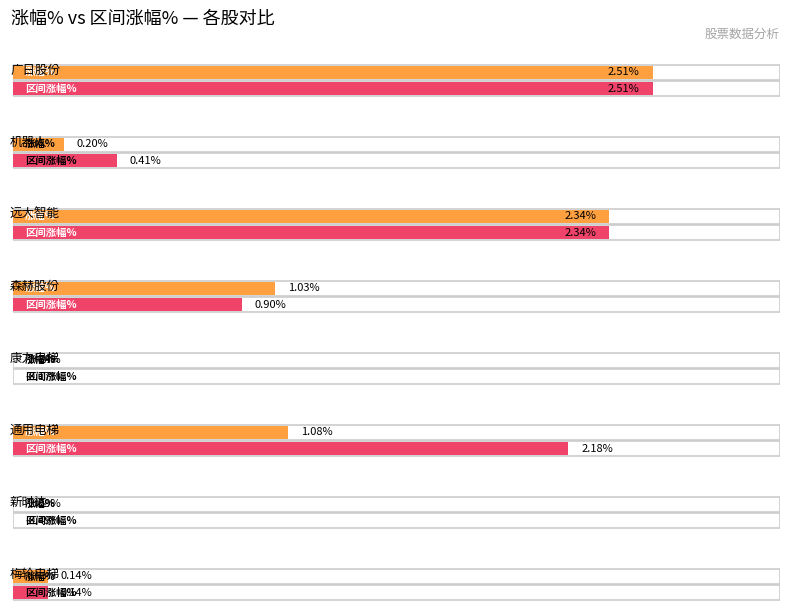

Reading left to right, what are all the values shown in this chart?

涨幅%: 2.5	0.2	2.3	1.0	-0.3	1.1	-2.1	0.1
区间涨幅%: 2.5	0.4	2.3	0.9	-0.2	2.2	-0.5	0.1